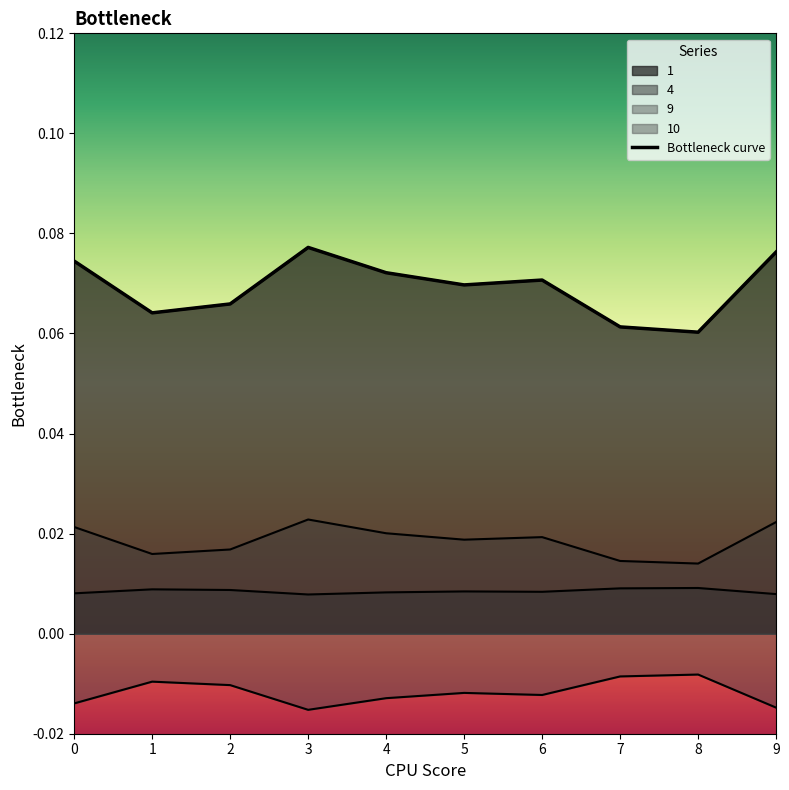

Rank the series at 4 from lowest to highest value.

10, 4, 9, 1